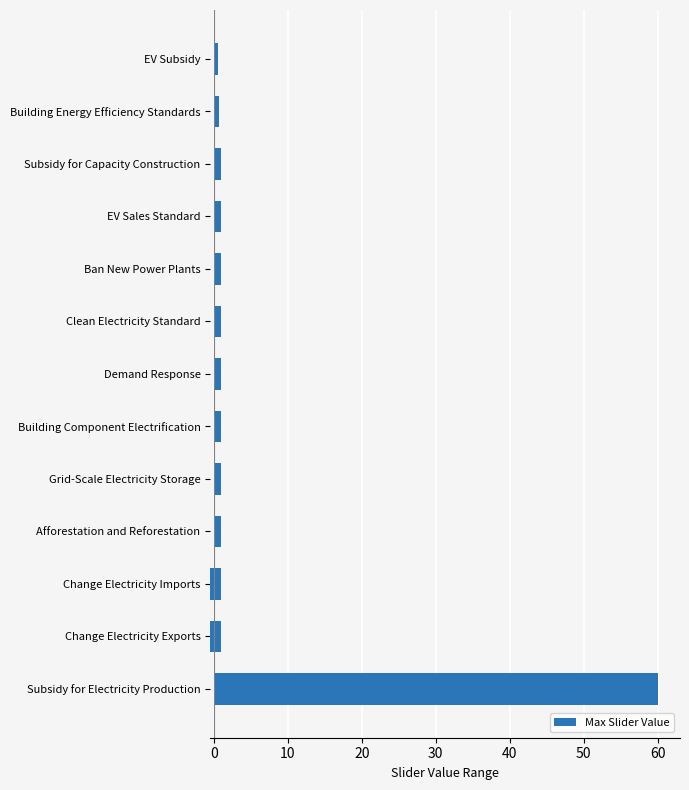

Are the bars horizontal?

Yes